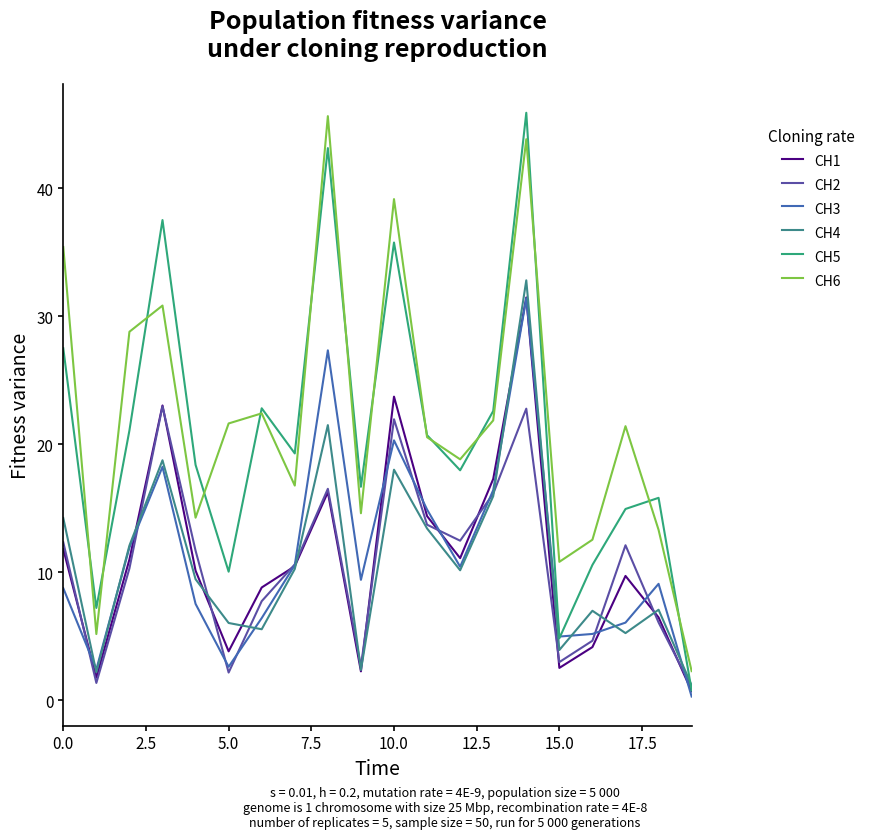

Is this an area chart (filled region under the line)?

No